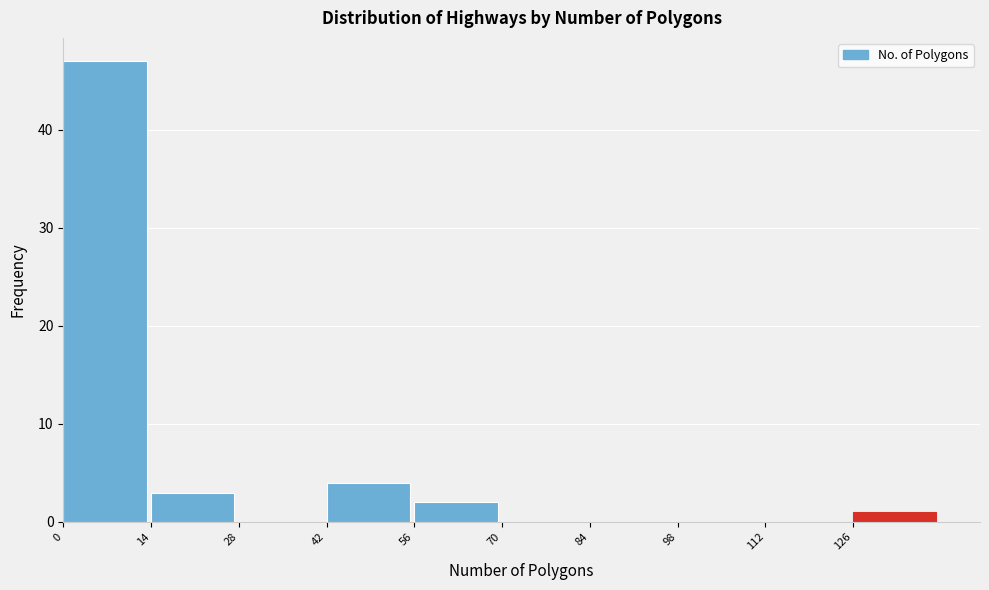

Over which range of the x-axis is the bar tallest?

0 to 14